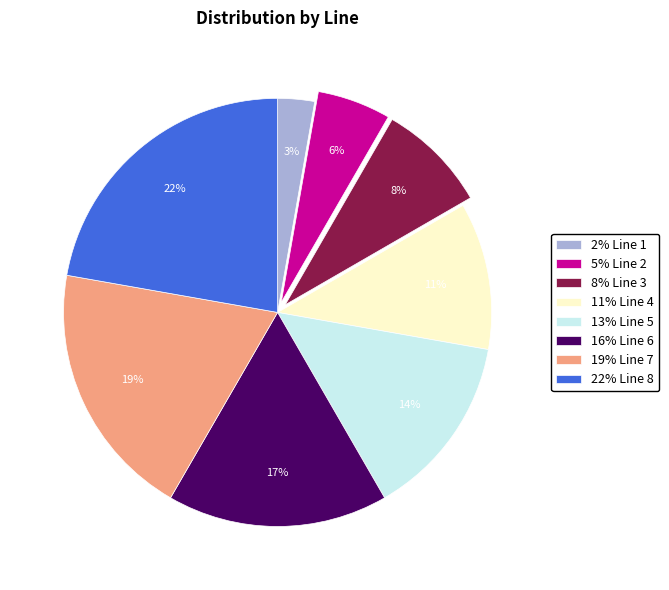

Which has a higher value, 5% Line 2 or 16% Line 6?

16% Line 6